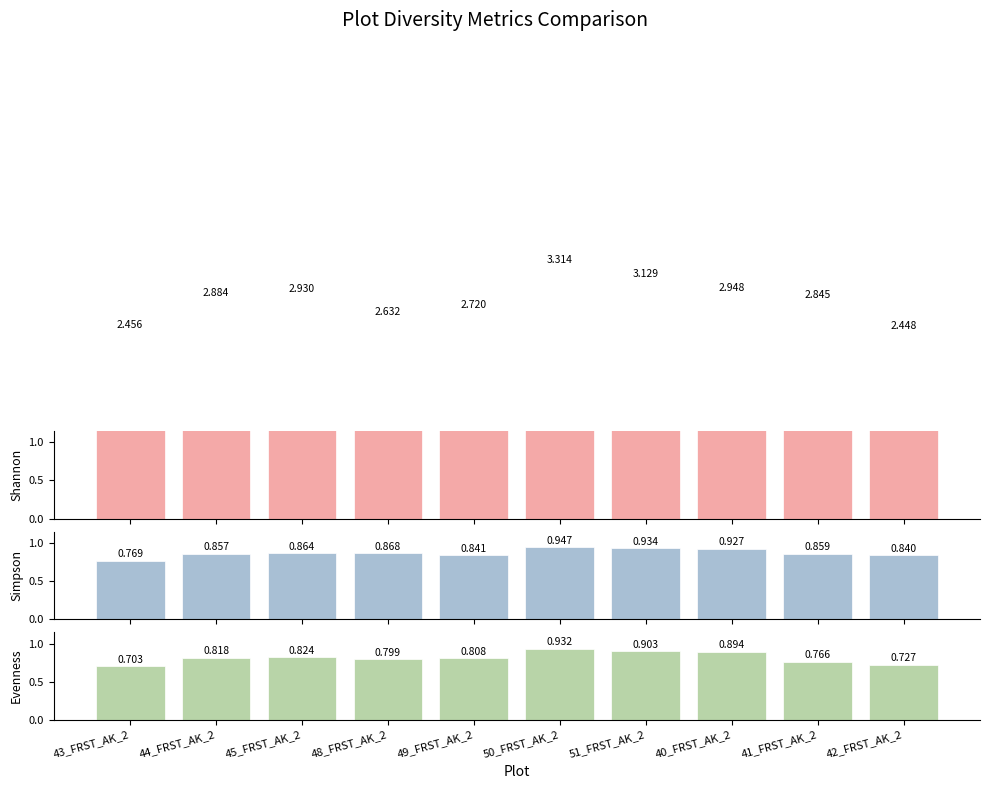

What position from the left is 51_FRST_AK_2?

7